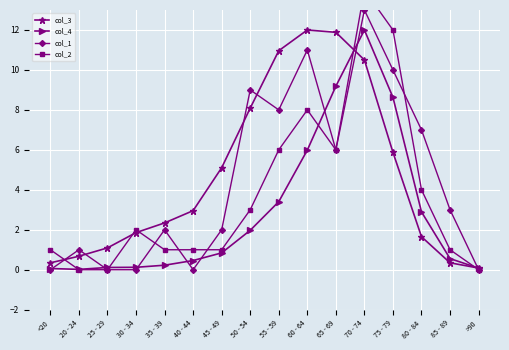

Where is col_4 nearest to the value 6?

60 - 64